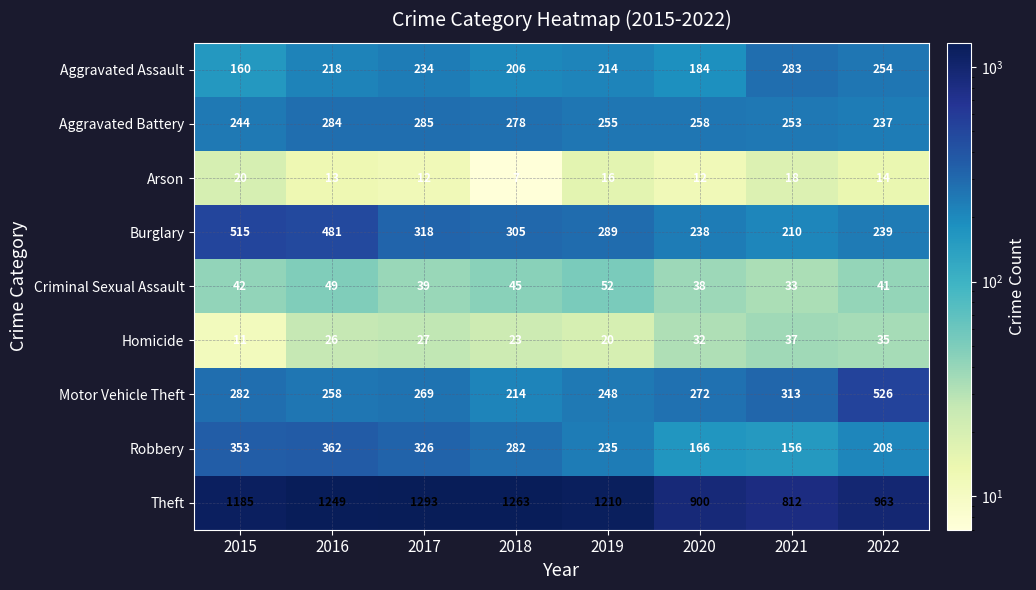

What is the minimum value shown in the chart?

7